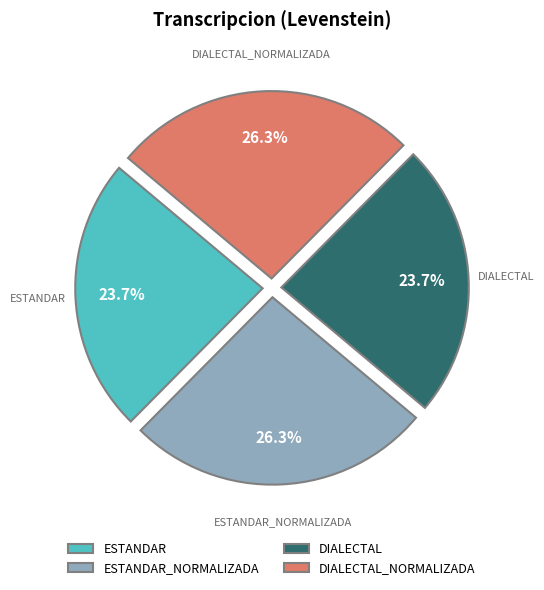

Is there a majority slice in this chart?

No